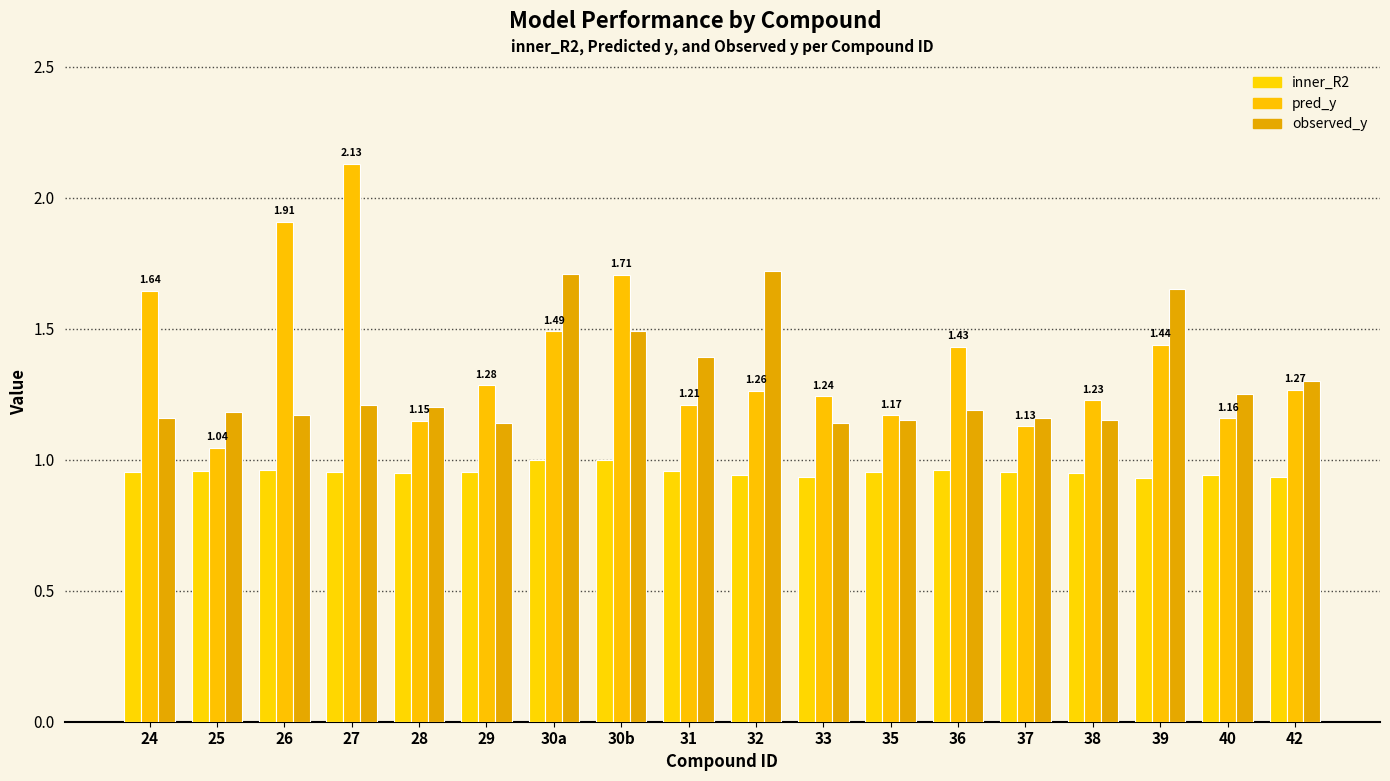

Is it true that pred_y equals 1.2 at 38?

True